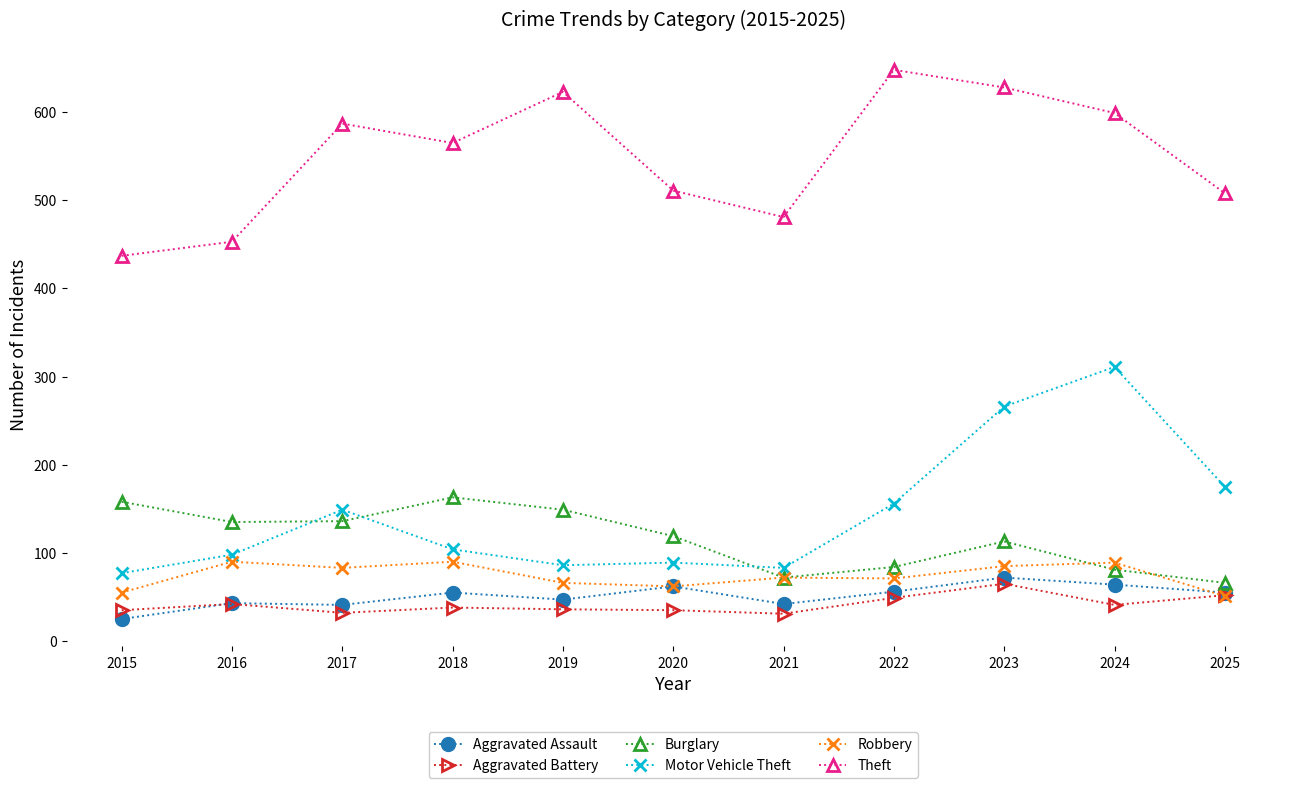

The Motor Vehicle Theft series shows 145 at 2021. True or false?

False